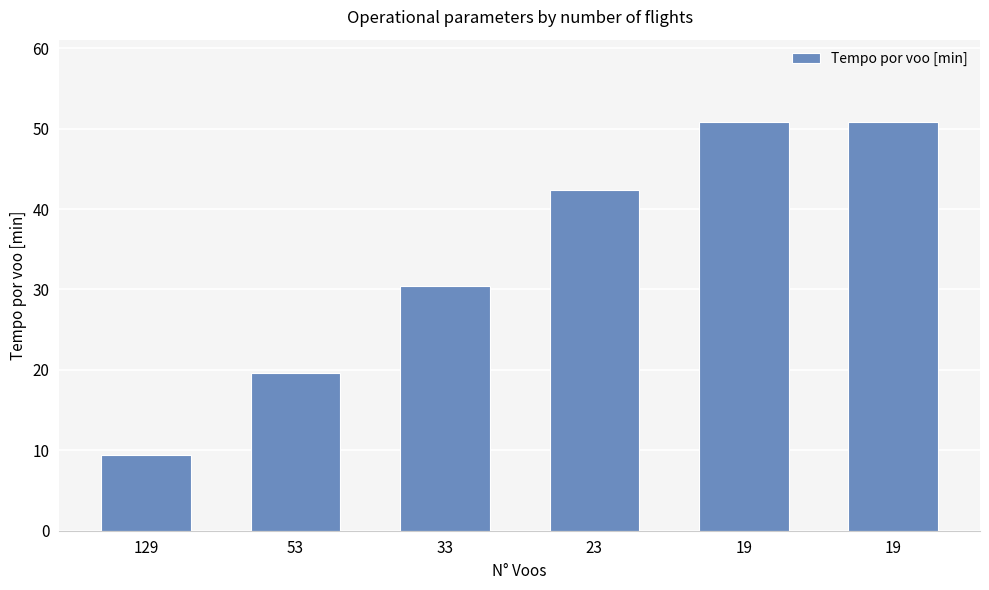

What is the value of the 6th bar from the left?

50.8